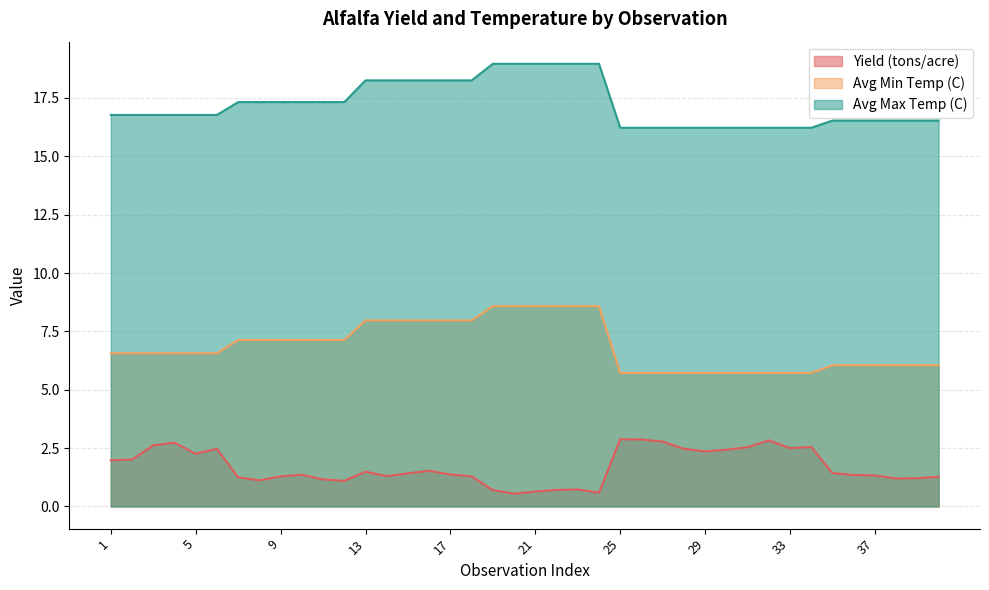

What is the smallest value displayed?

0.6